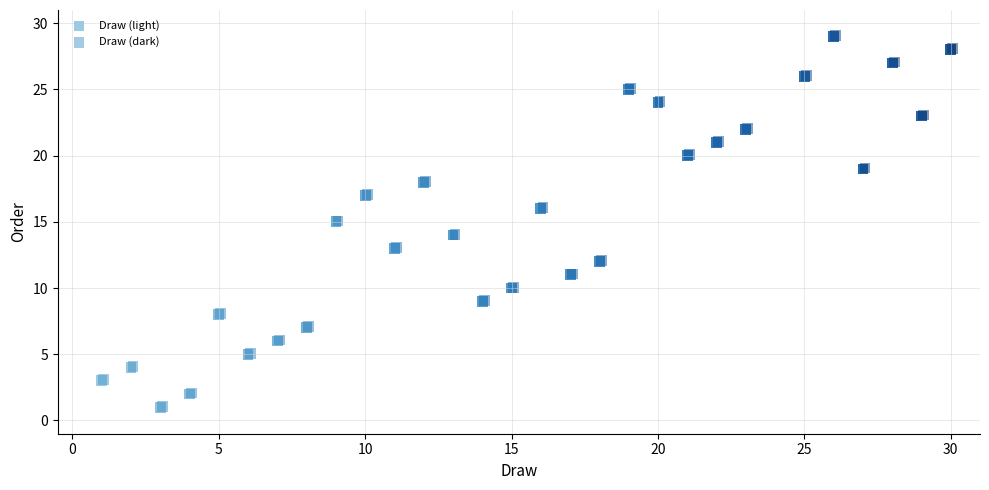

What are all the series names shown in the legend?

Draw (light), Draw (dark)